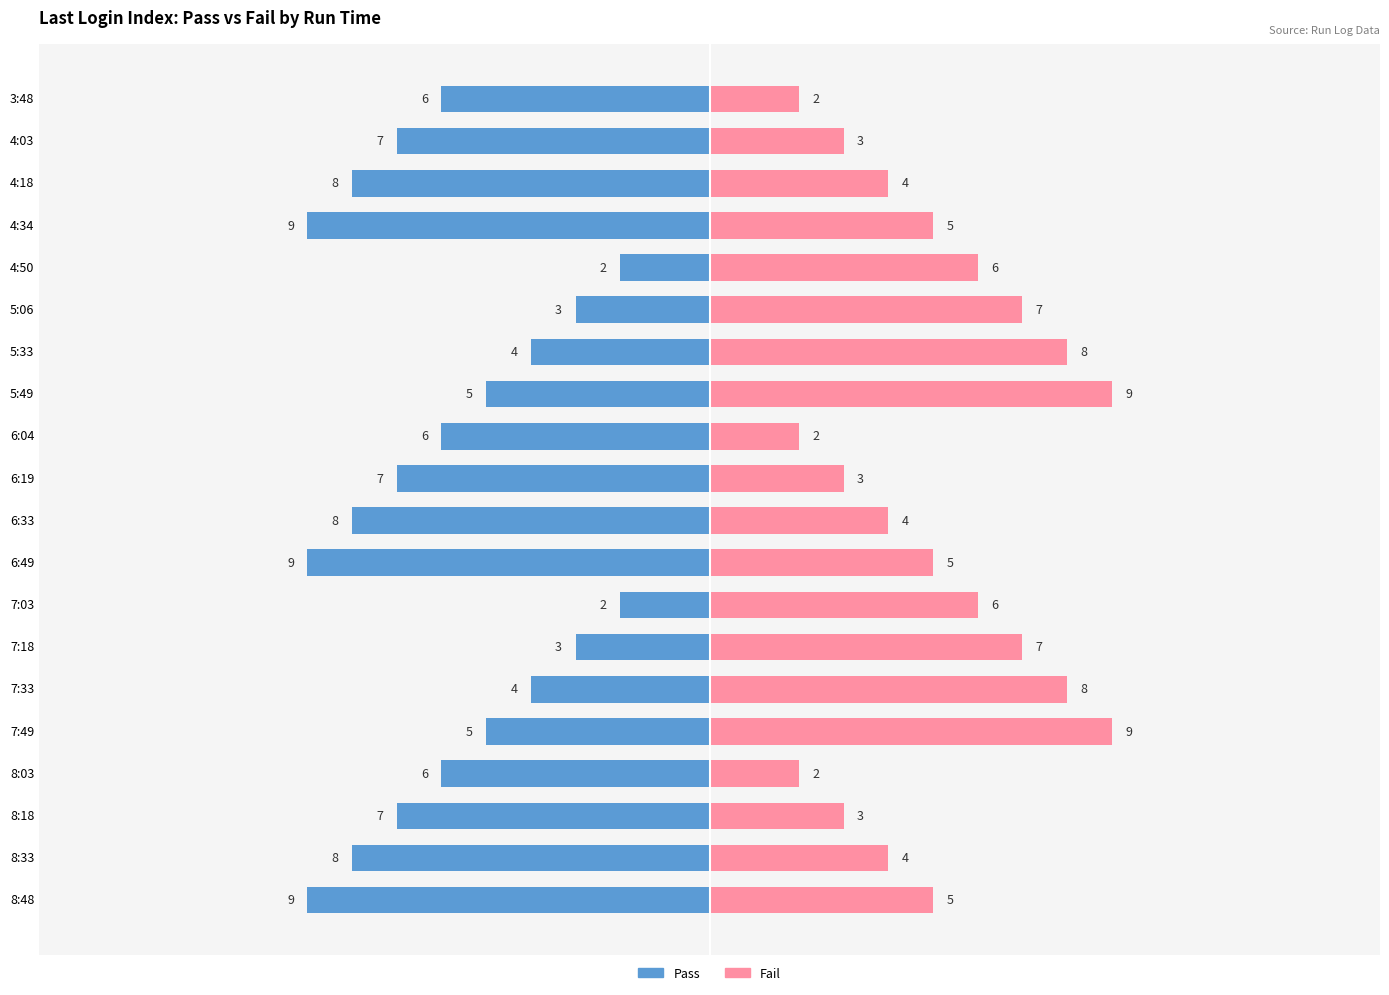

What is the maximum value shown in the chart?

9